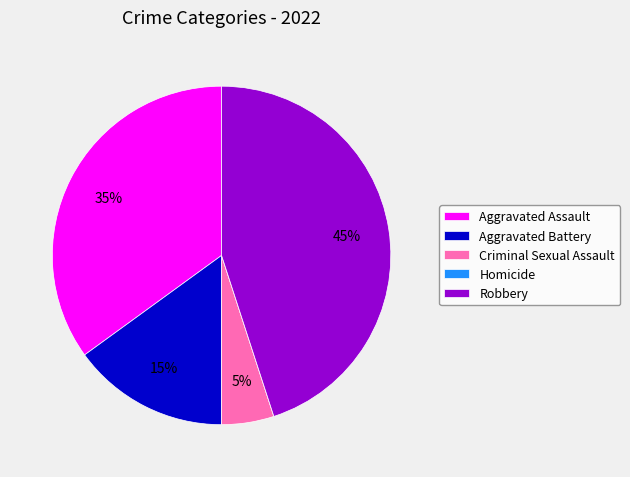

Combined, do Criminal Sexual Assault and Aggravated Assault account for over 50%?

No